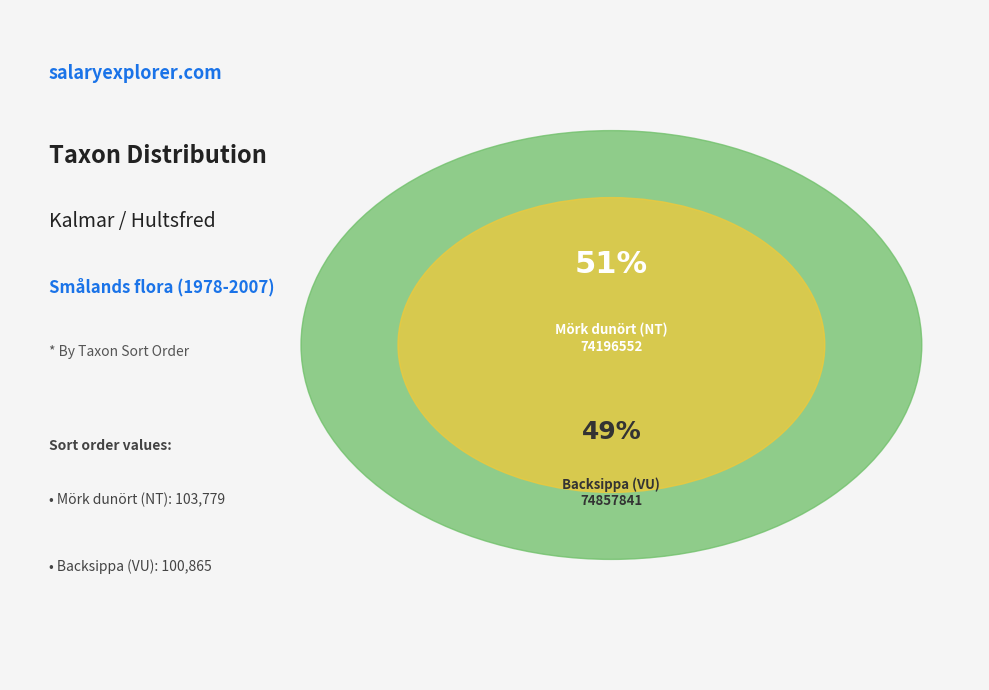

Count the number of slices in the pie.

2